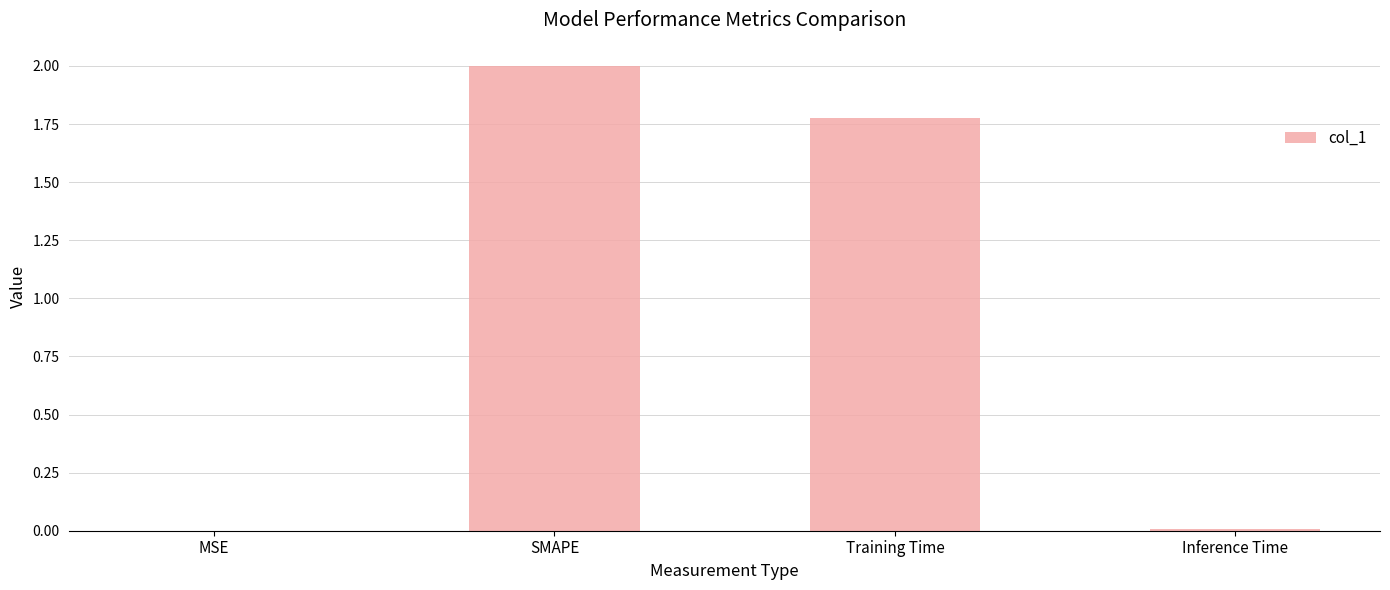

At which category does the chart reach its peak across all series?

SMAPE